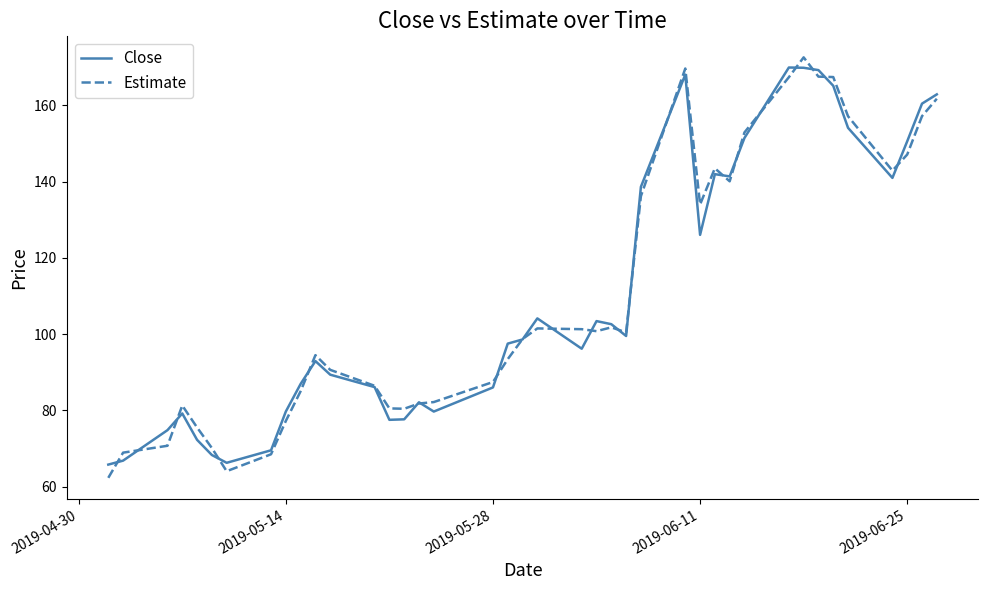

What is the maximum value shown in the chart?

172.6